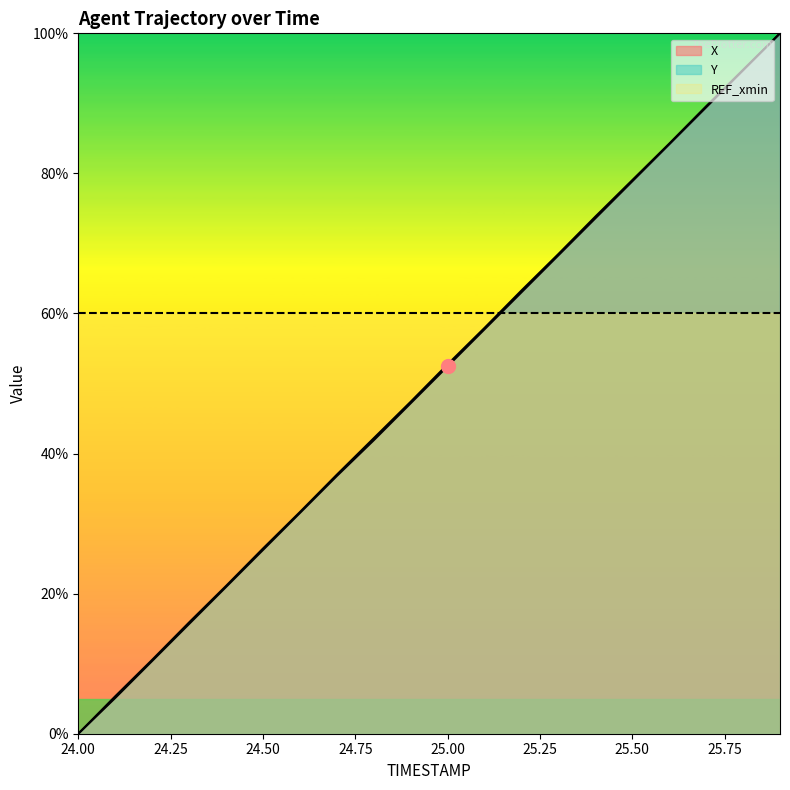

Is it true that Y equals 133.9 at 25.7?

False